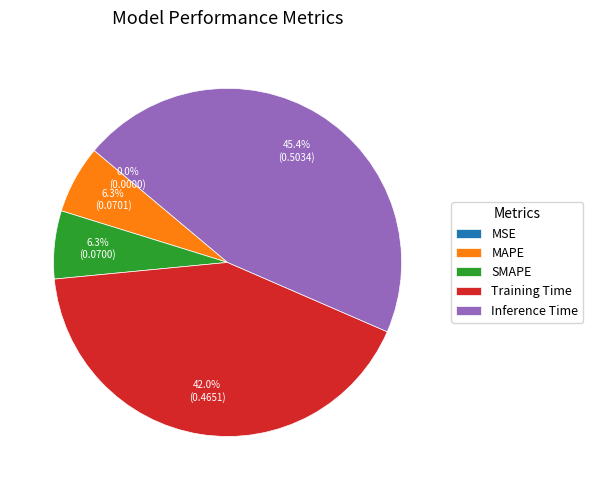

To the nearest percent, what percentage of the pie is Inference Time?

45%